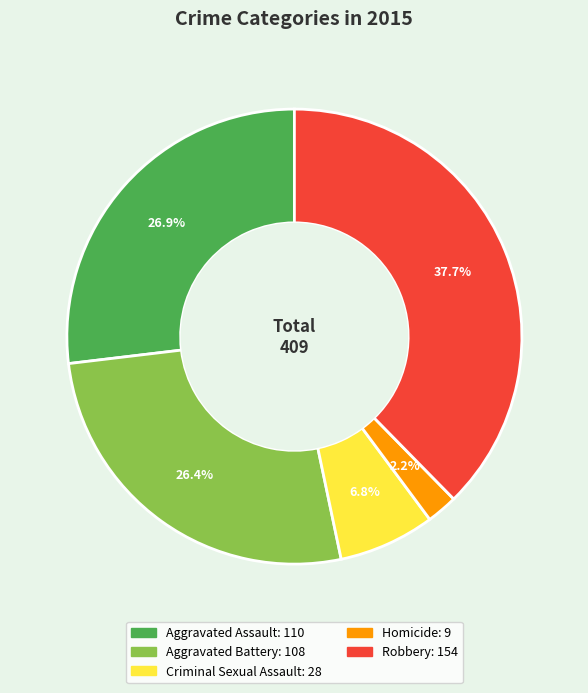

Is the sum of Aggravated Assault and Criminal Sexual Assault greater than half?

No